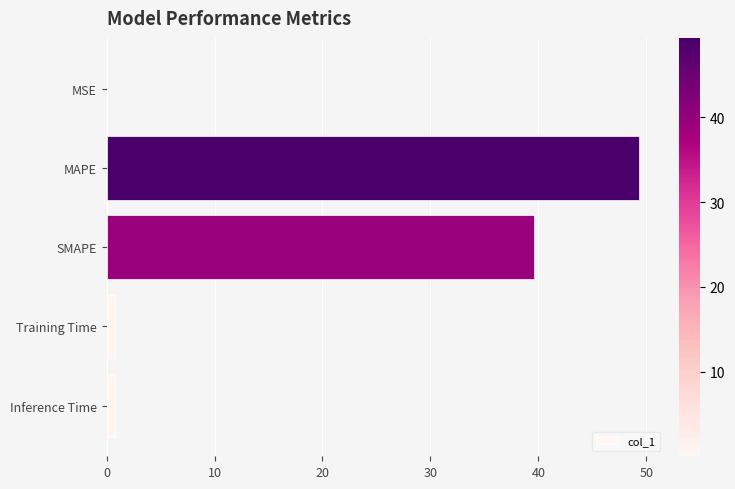

What is the sum of all values?

90.4